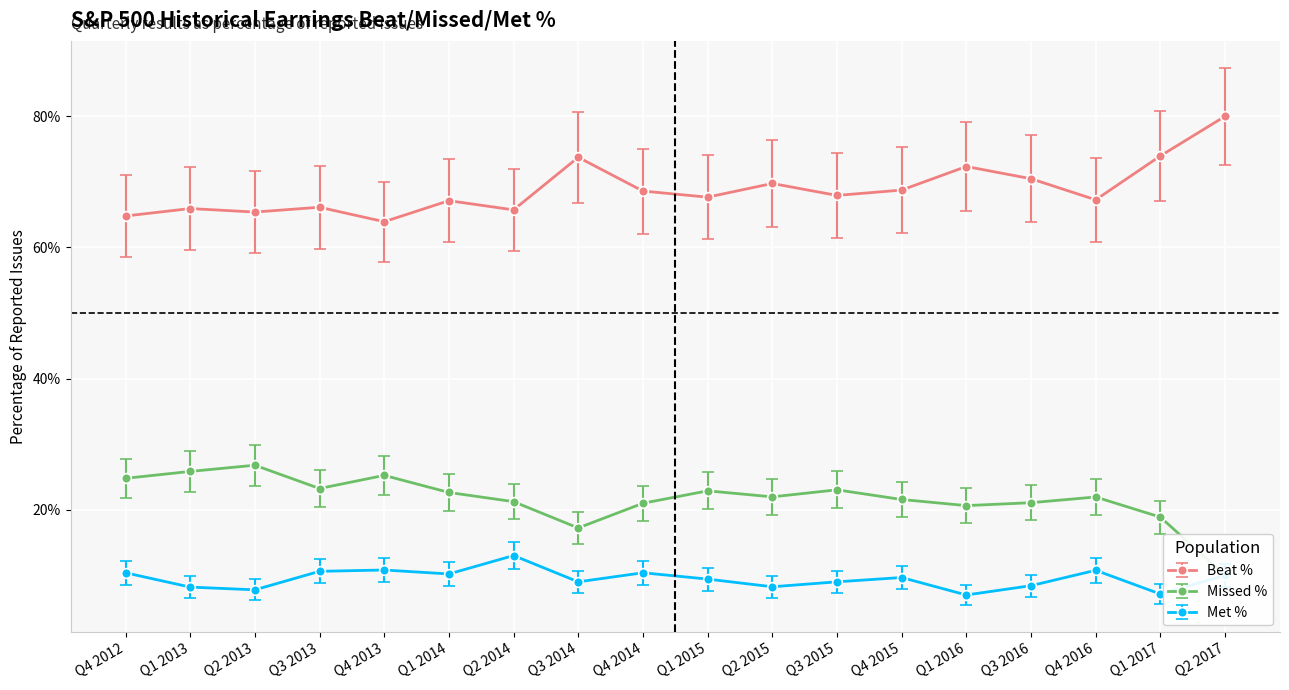

List the labels in order of Missed % value, smallest first.

Q2 2017, Q3 2014, Q1 2017, Q1 2016, Q4 2014, Q3 2016, Q2 2014, Q4 2015, Q4 2016, Q2 2015, Q1 2014, Q1 2015, Q3 2015, Q3 2013, Q4 2012, Q4 2013, Q1 2013, Q2 2013